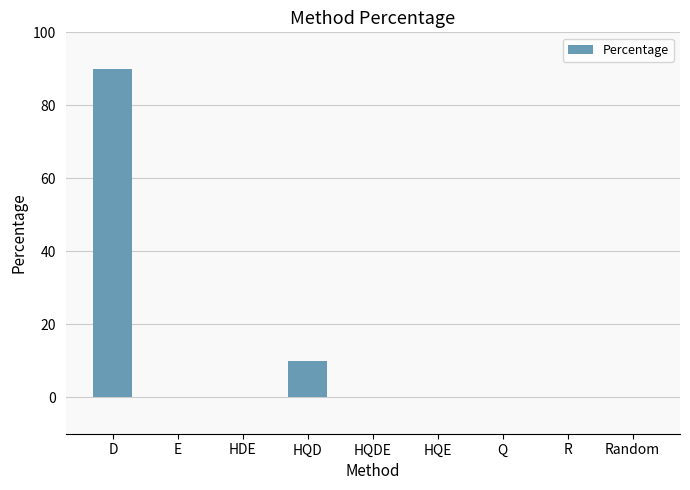

Count the number of categories in the chart.

9